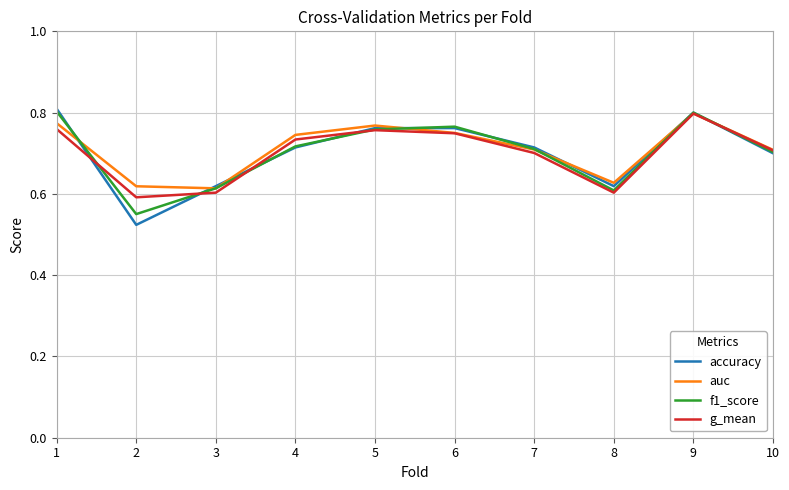

At which label does g_mean reach its peak?

9